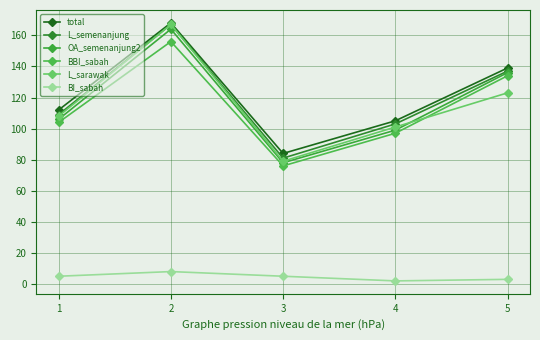

True or false: L_sarawak and total cross at least once.

False